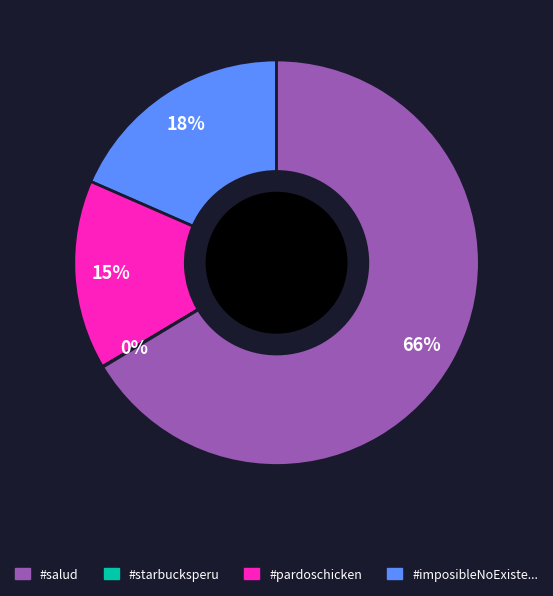

Does any single category account for the majority?

Yes